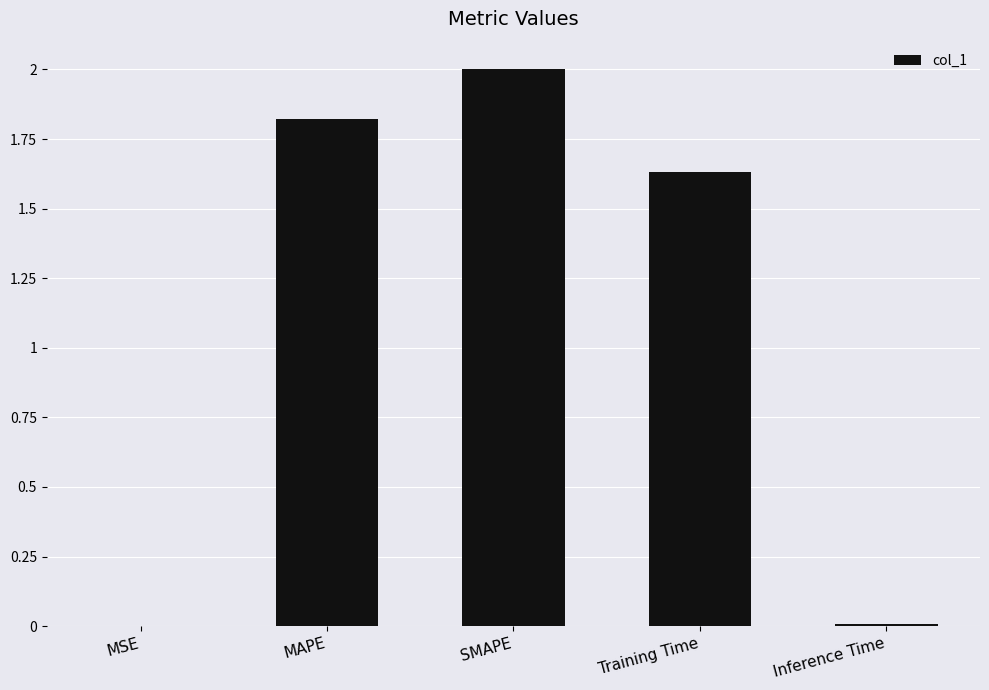

Where is the data nearest to the value 1?

Training Time